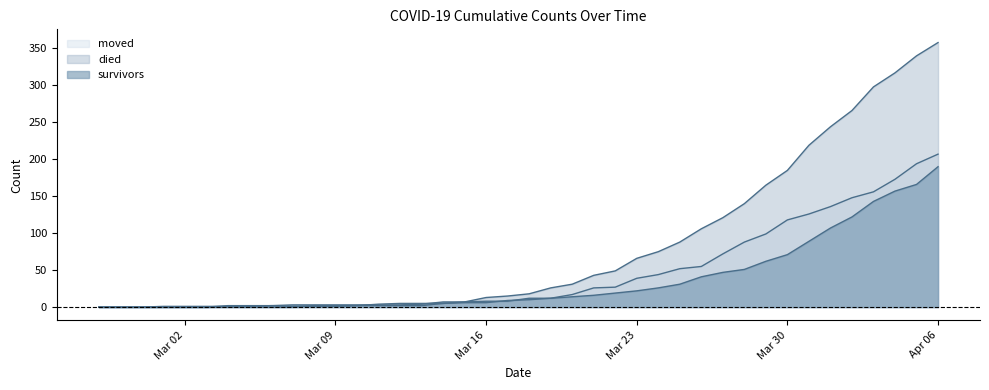

List the series in order of their peak value, lowest first.

survivors, moved, died